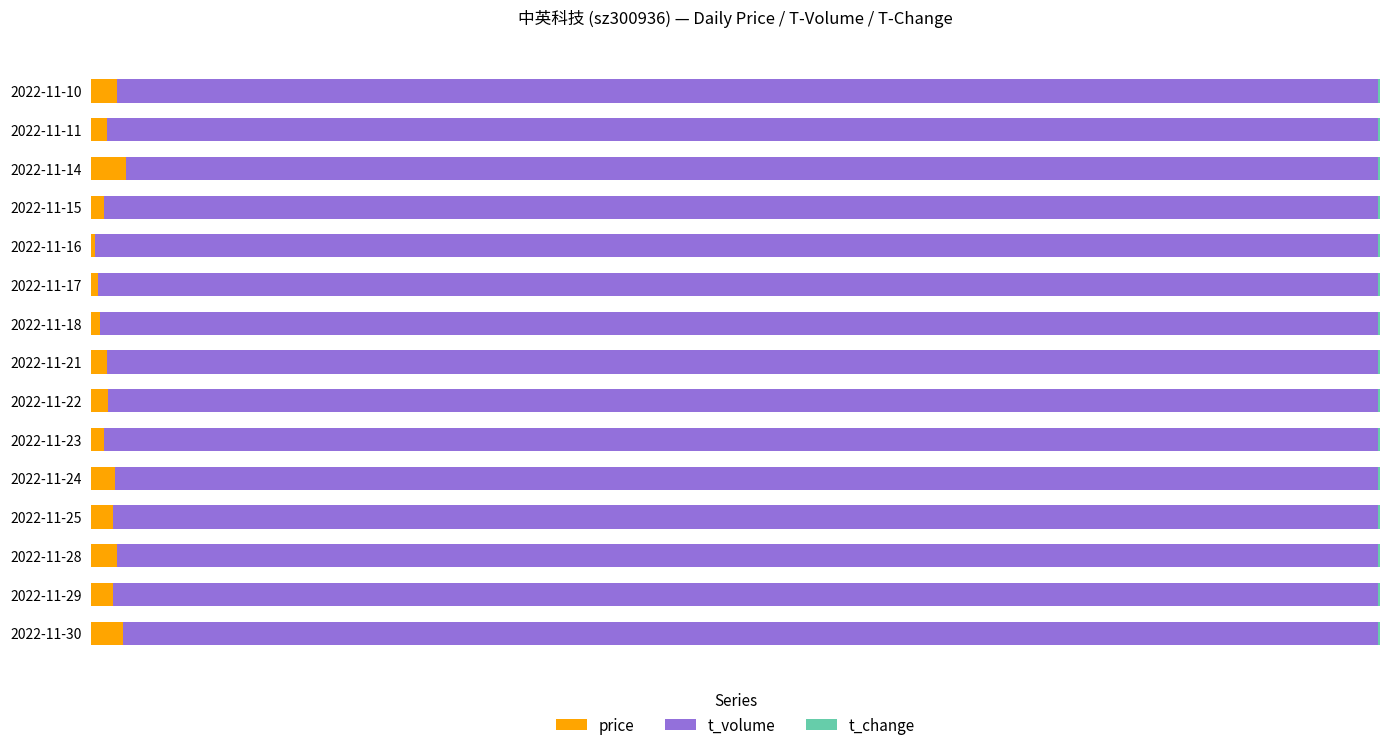

Reading left to right, transcribe all the data shown in this chart.

price: 0.0	0.0	0.0	0.0	0.0	0.0	0.0	0.0	0.0	0.0	0.0	0.0	0.0	0.0	0.0
t_volume: 1.0	1.0	1.0	1.0	1.0	1.0	1.0	1.0	1.0	1.0	1.0	1.0	1.0	1.0	1.0
t_change: 0.0	0.0	0.0	0.0	0.0	0.0	0.0	0.0	0.0	0.0	0.0	0.0	0.0	0.0	0.0